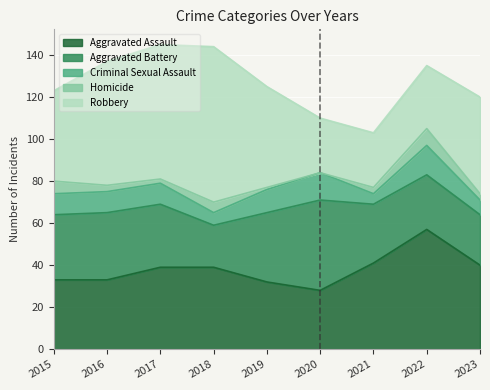

Which category has the highest value across all series?

2018